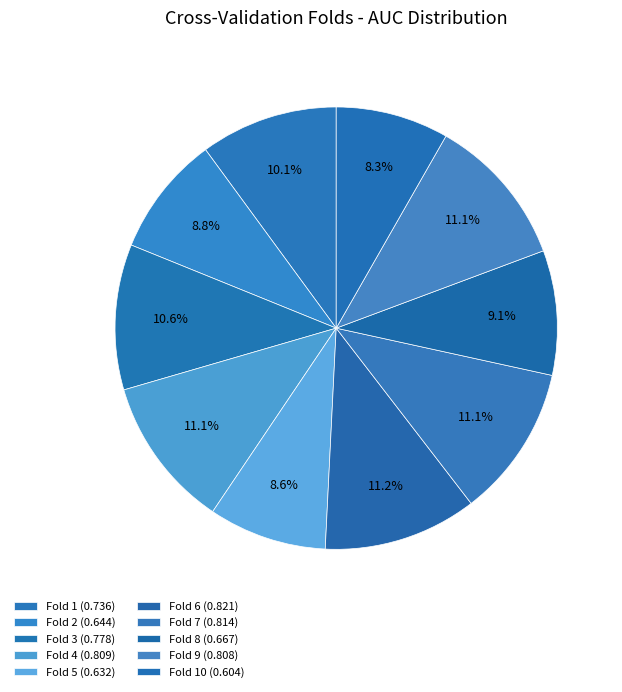

How many slices are in this pie chart?

10